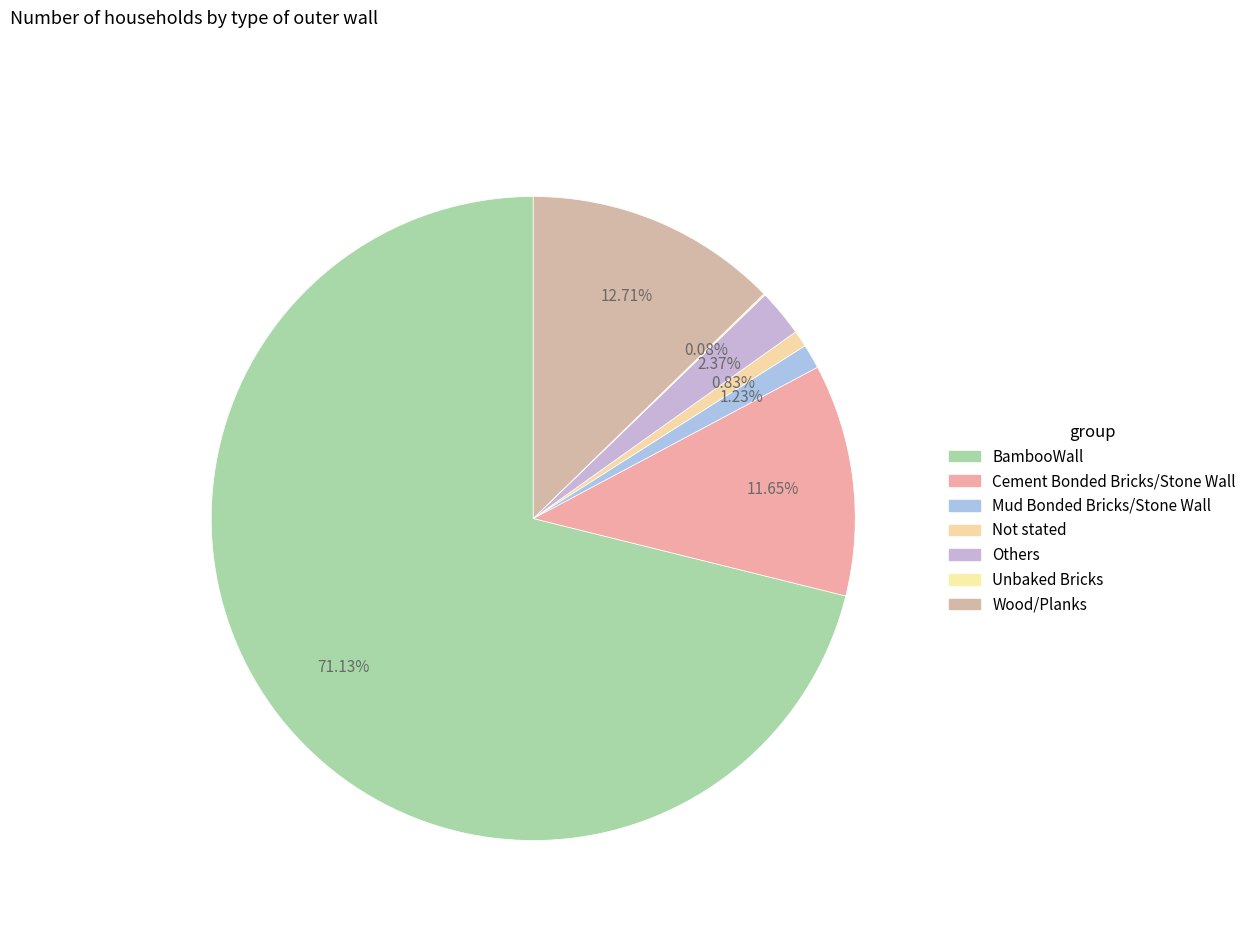

The Mud Bonded Bricks/Stone Wall slice represents 9% of the pie. True or false?

False